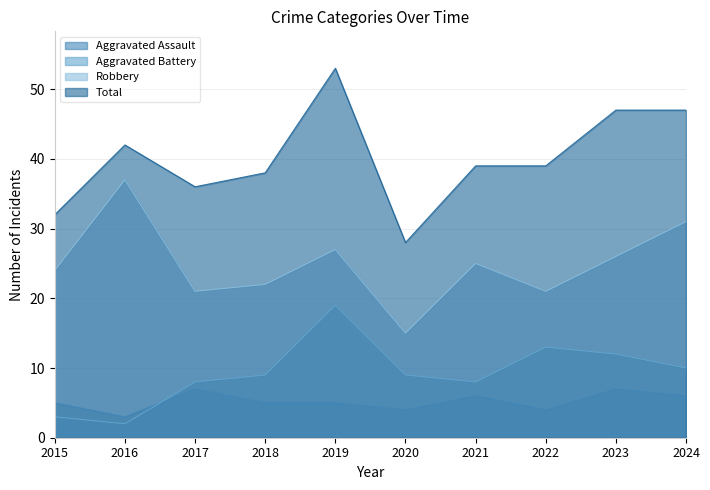

What are all the series names shown in the legend?

Aggravated Assault, Aggravated Battery, Robbery, Total